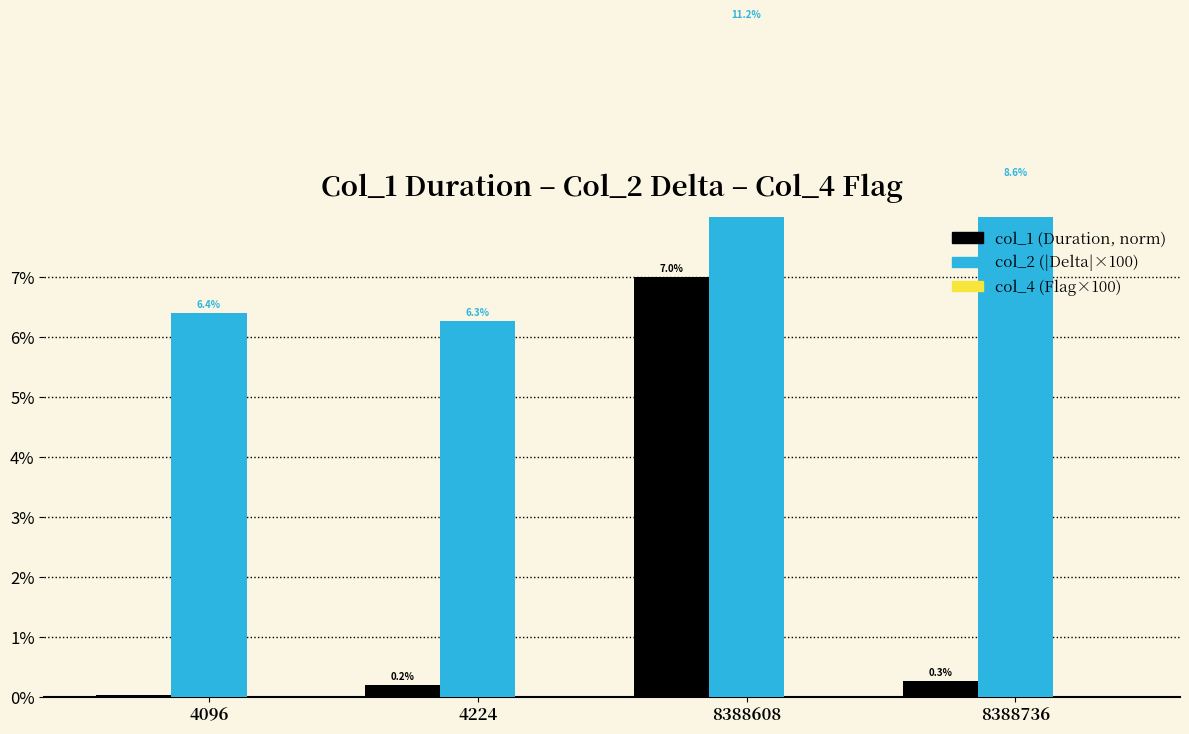

Which category has the highest value in the col_4 (Flag×100) series?

4096